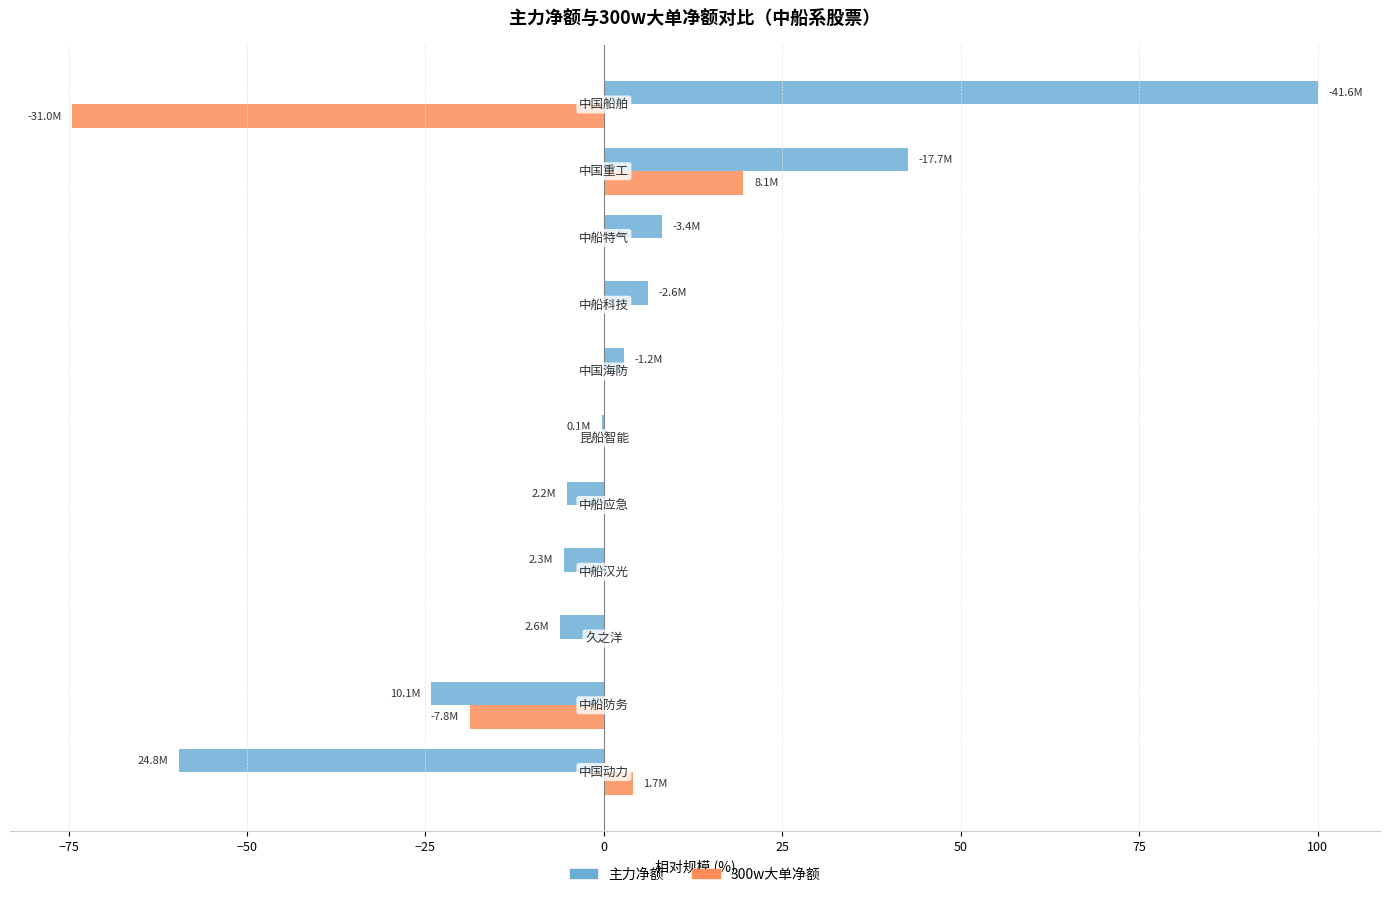

What are all the series names shown in the legend?

主力净额, 300w大单净额